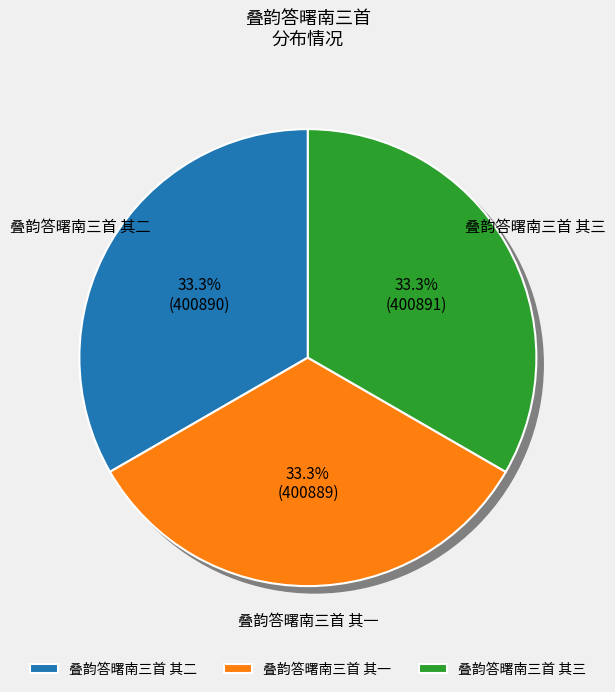

To the nearest percent, what is the average slice percentage?

33%